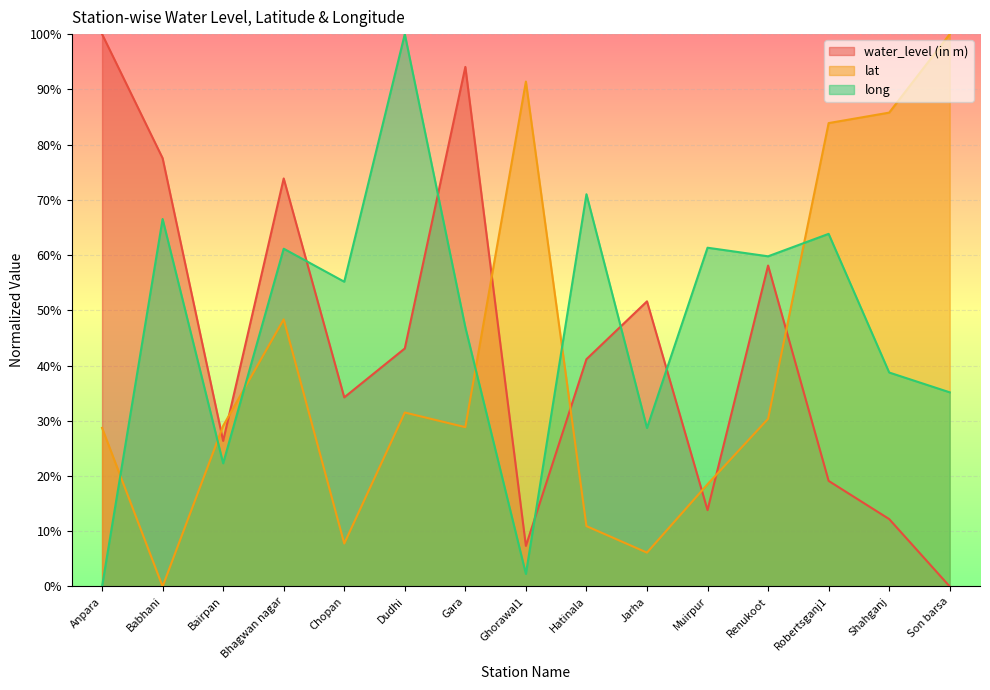

What is the total value across all series at Bairpan?

77.7